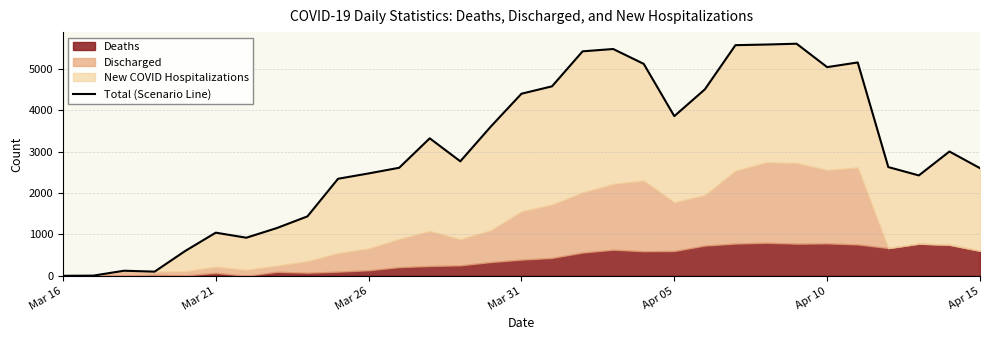

How many points are higher than both their immediate neighbors (excluding endpoints)?

7